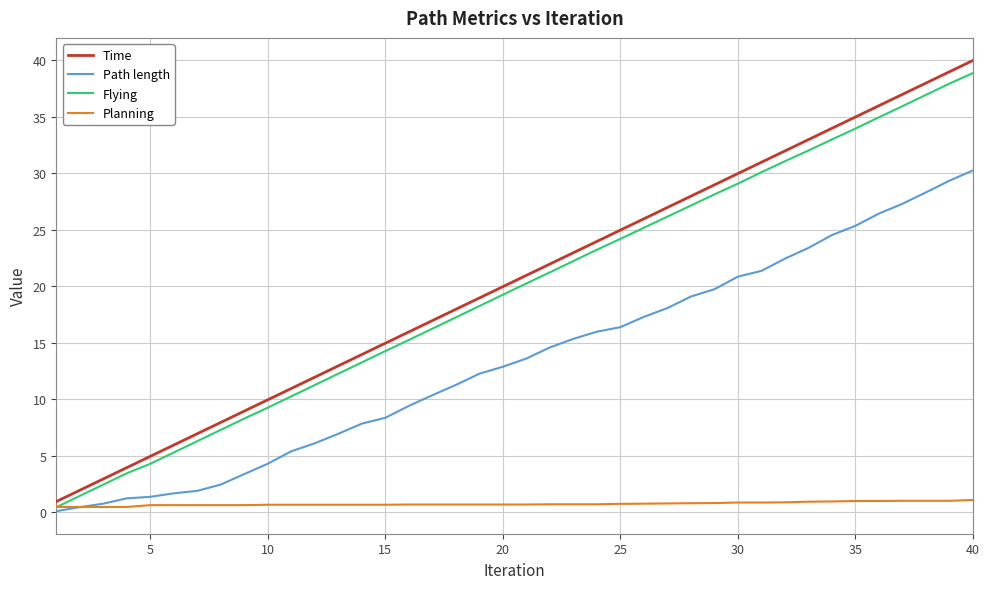

True or false: Planning and Time cross at least once.

False